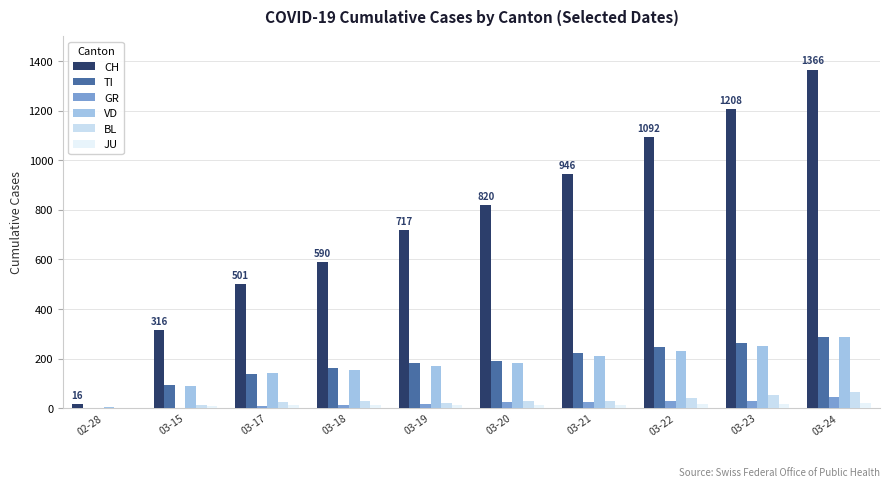

What is the difference between the JU values at 03-22 and 03-20?

4